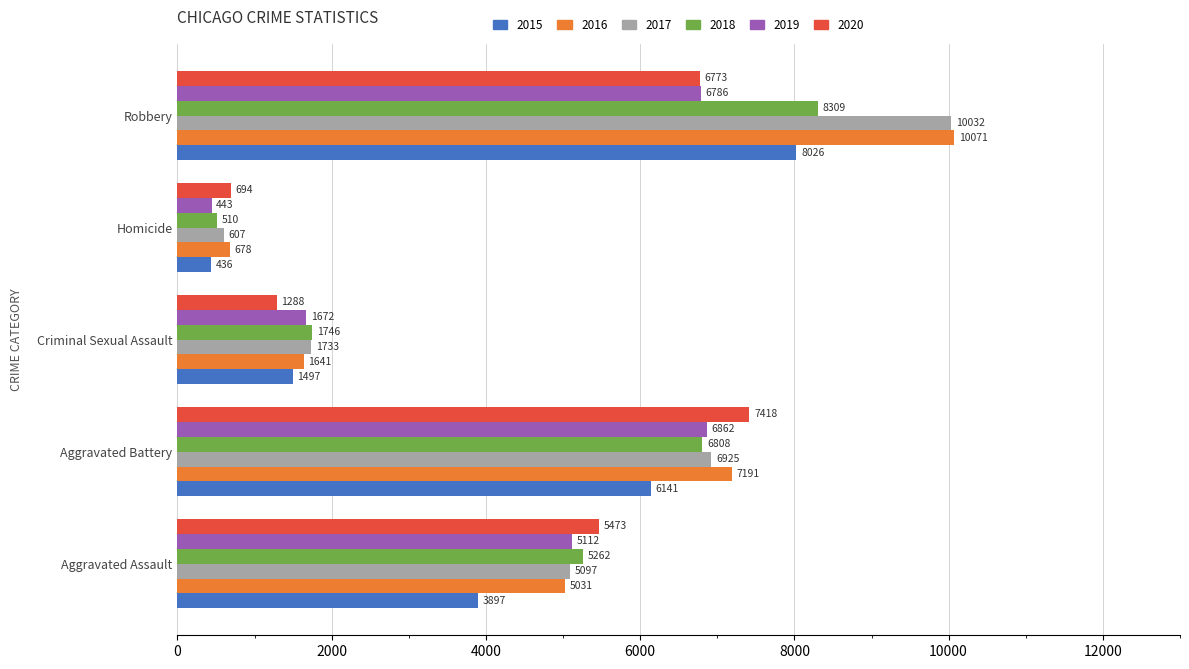

What is the sum of all 2015 values?

19997